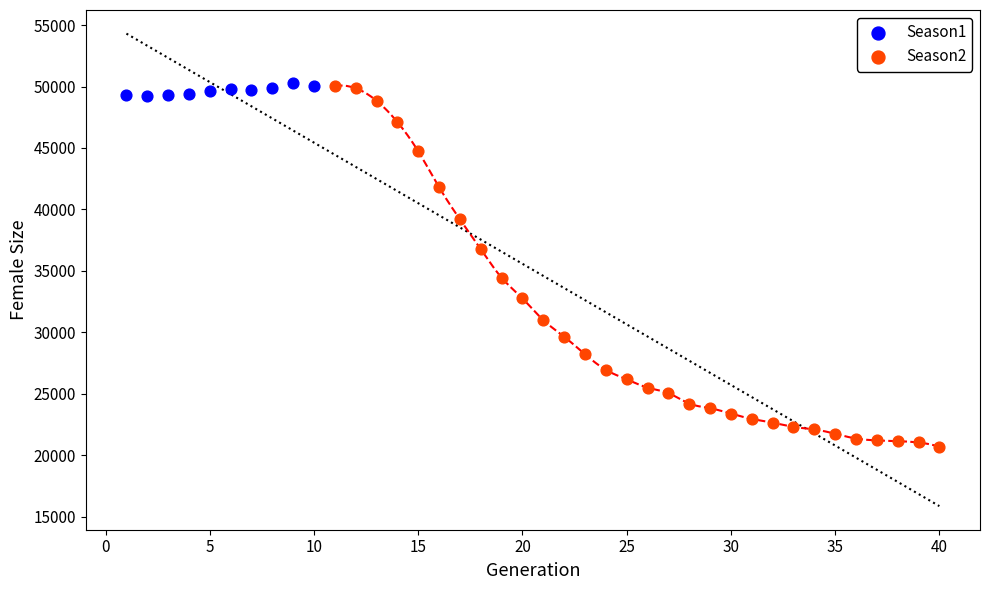

Which series has the widest spread of Y values?

Season2